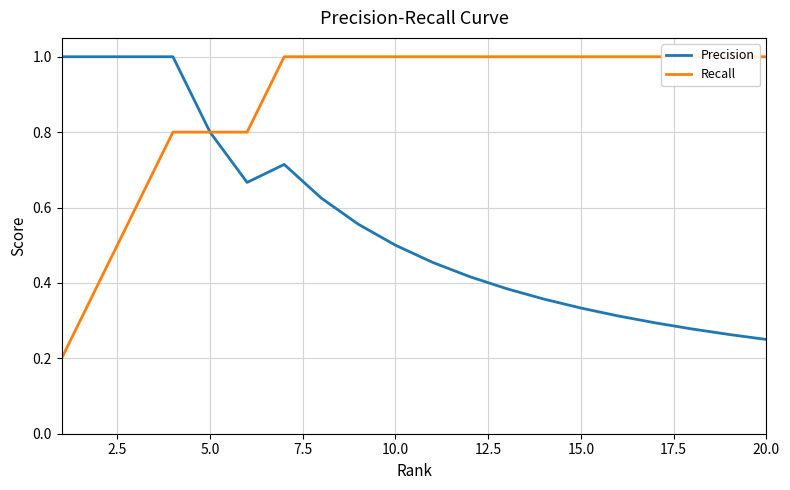

What is the maximum value for Precision?

1.0